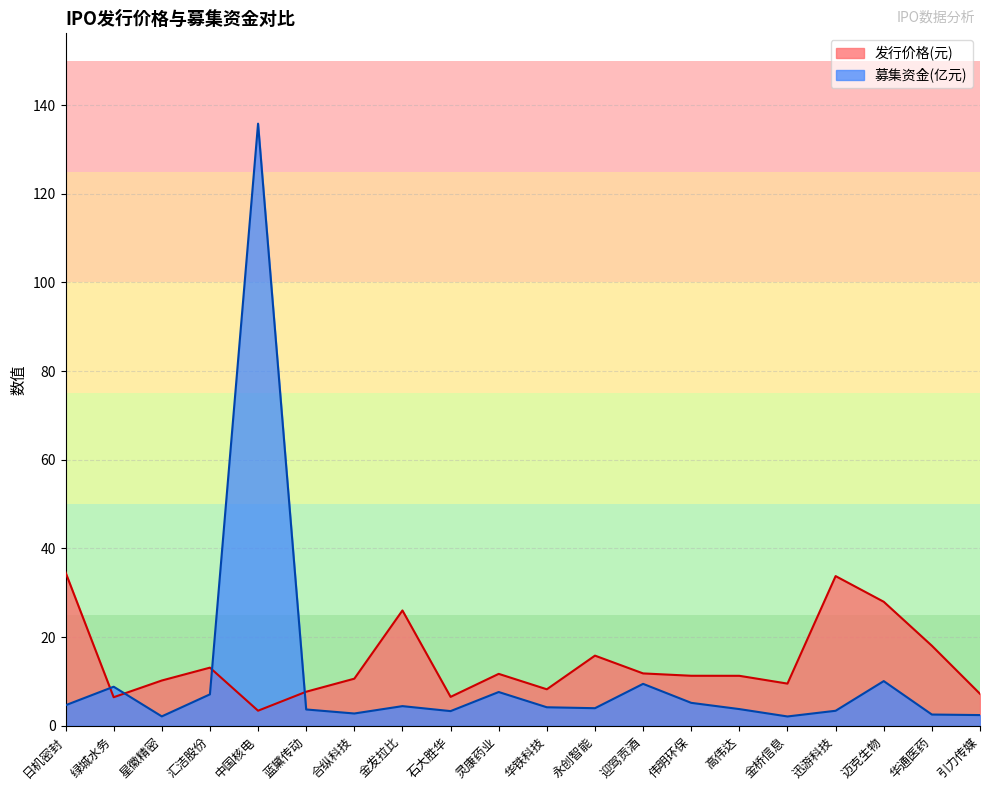

Which series has the largest range (max minus min)?

募集资金(亿元)